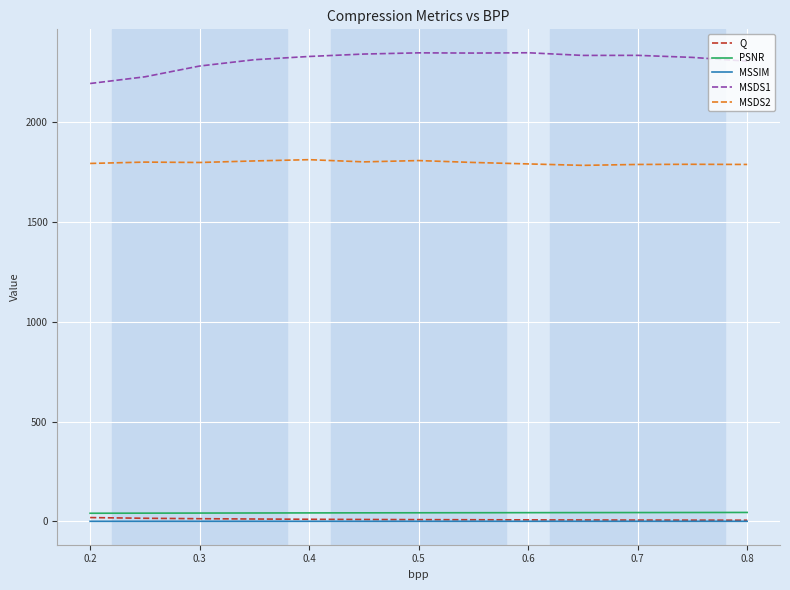

True or false: MSDS2 and MSSIM cross at least once.

False